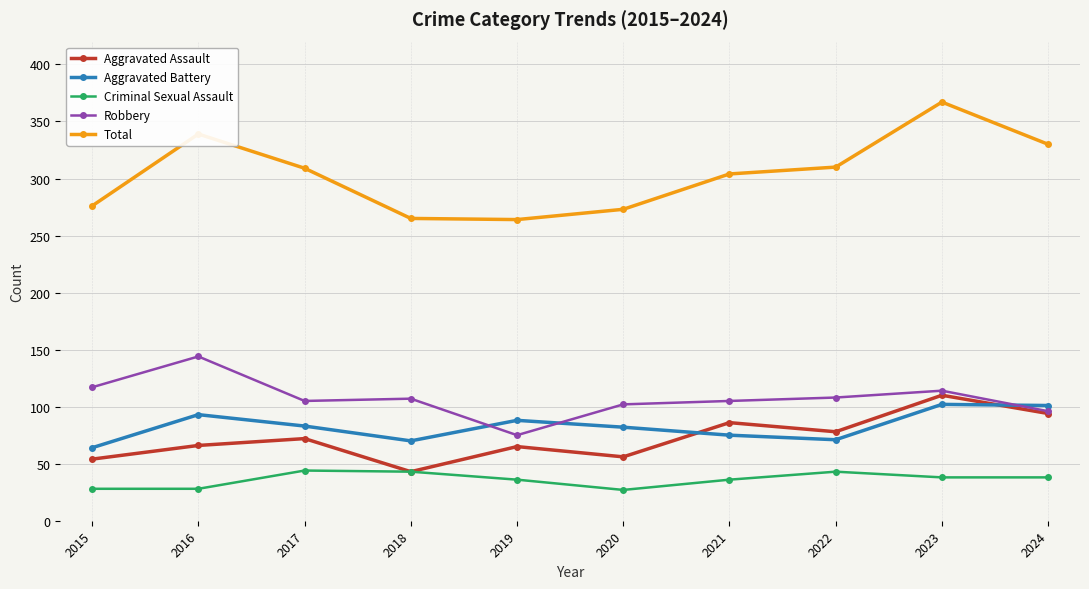

What is the value of the Total point at the 8th from the left?

310